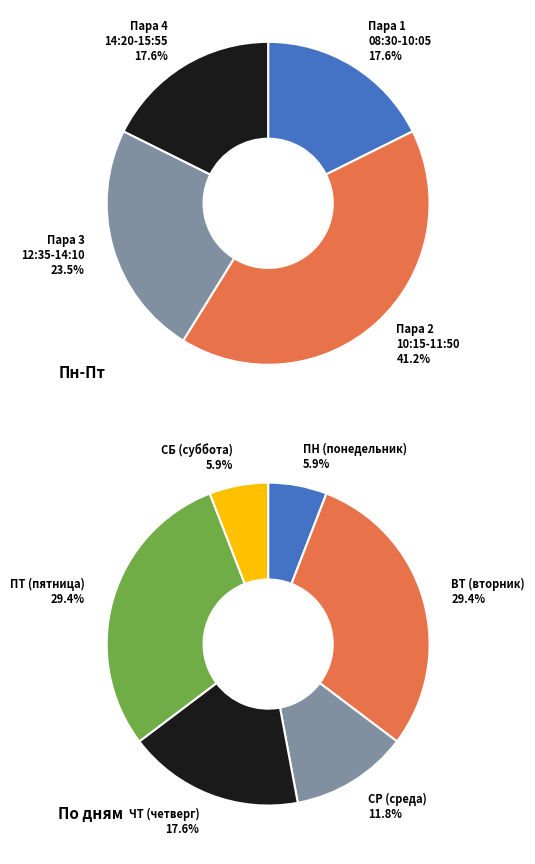

True or false: 1 accounts for 9% of the total.

False